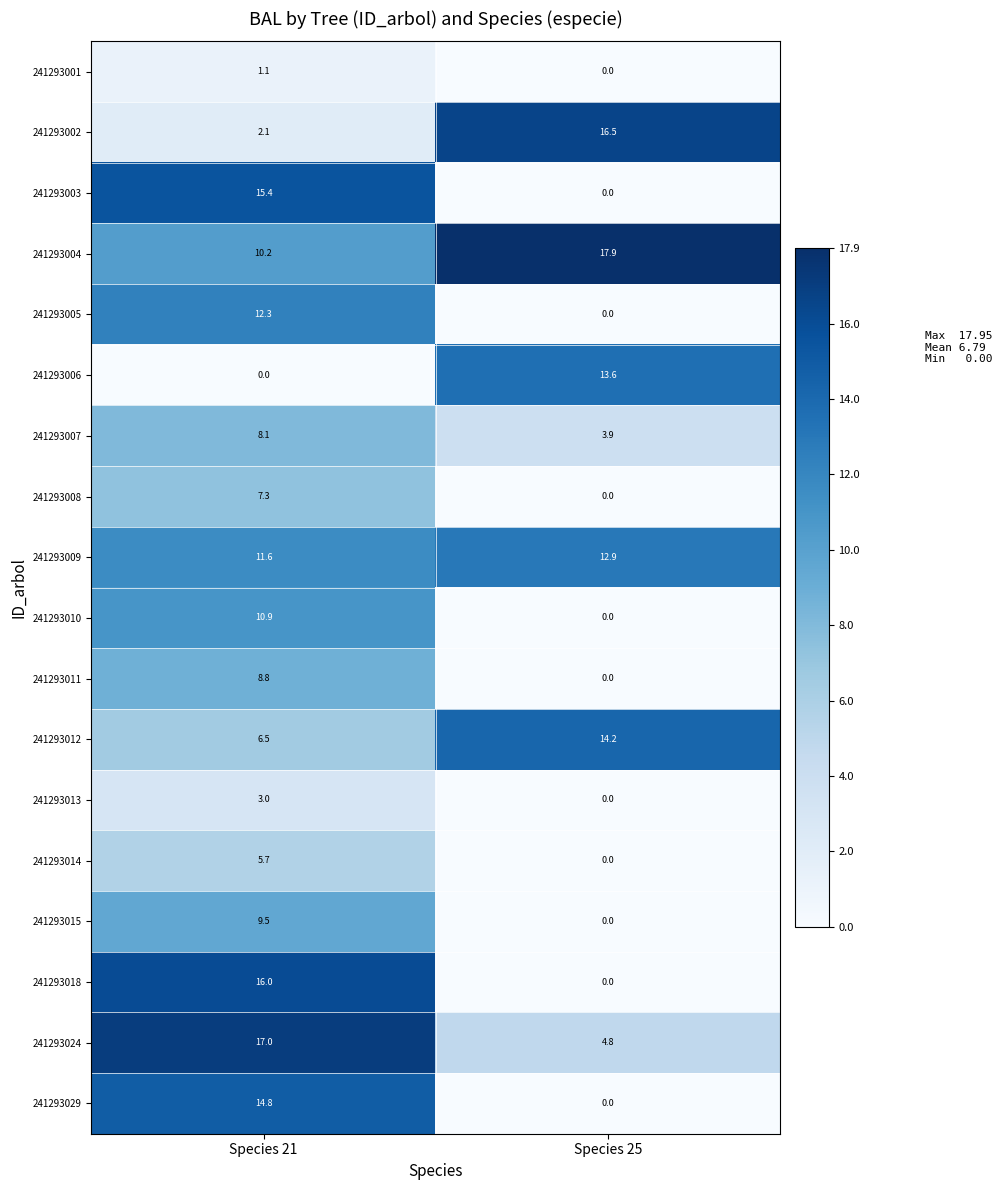

Is it true that 241293024 equals 30.1 at Species 21?

False